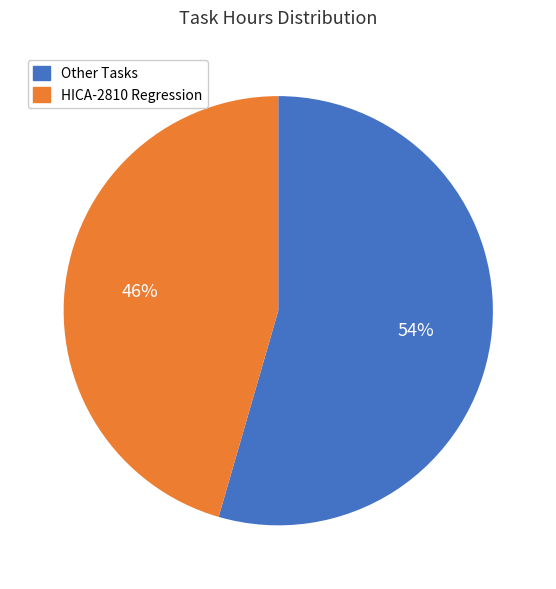

To the nearest percent, what is the average slice percentage?

50%